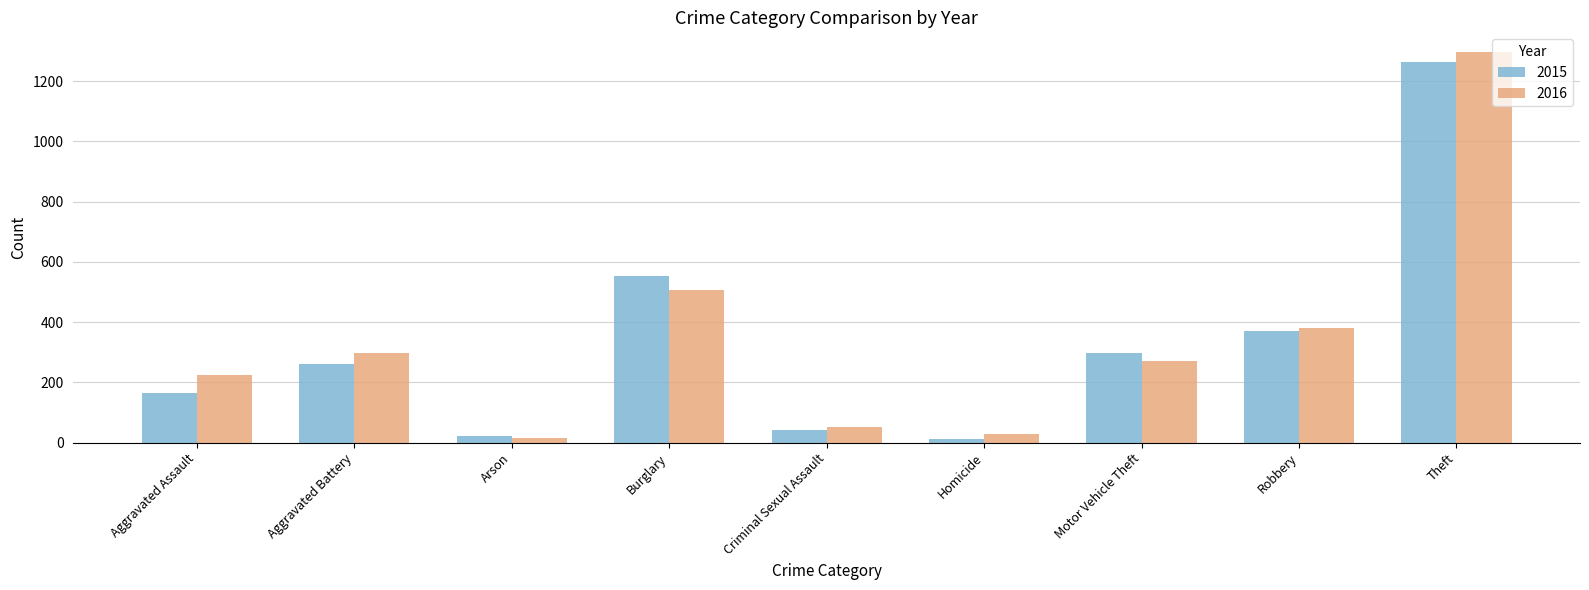

What is the highest value of the 2015 series?

1263